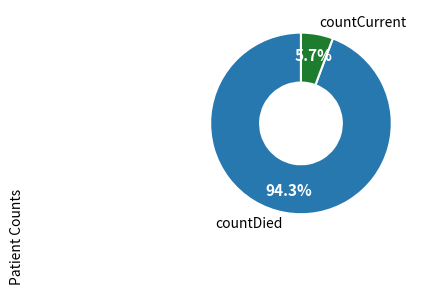

Between countDied and countCurrent, which is larger?

countDied